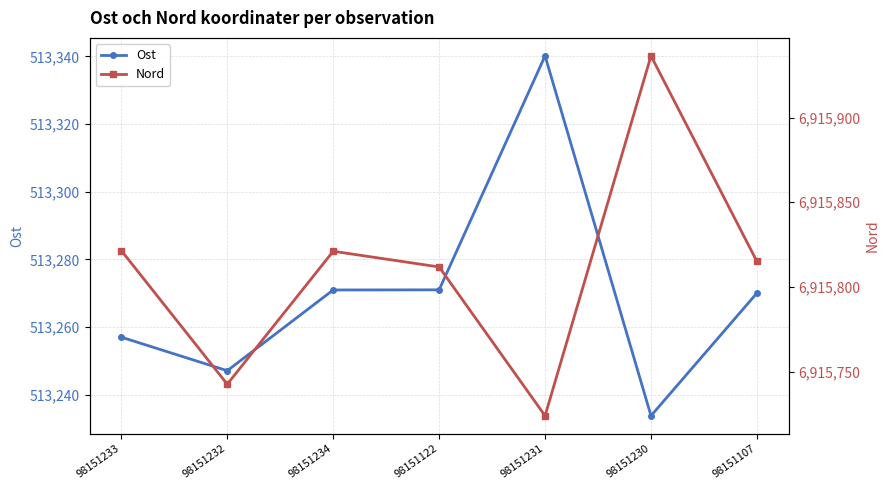

True or false: Ost and Nord intersect in this chart.

False